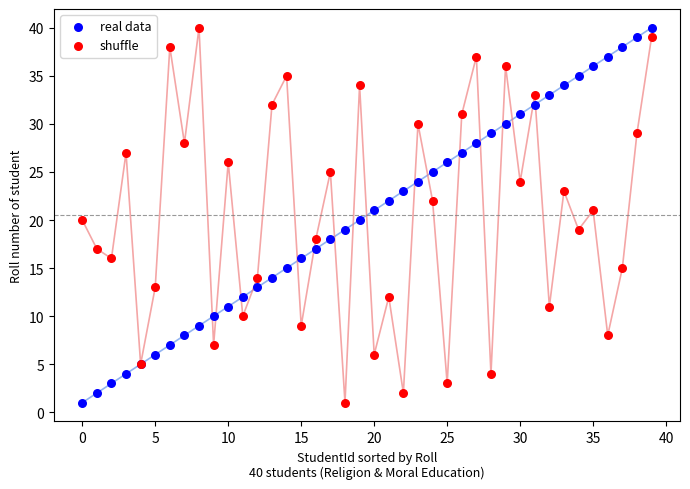

What is the highest value of the shuffle series?

40